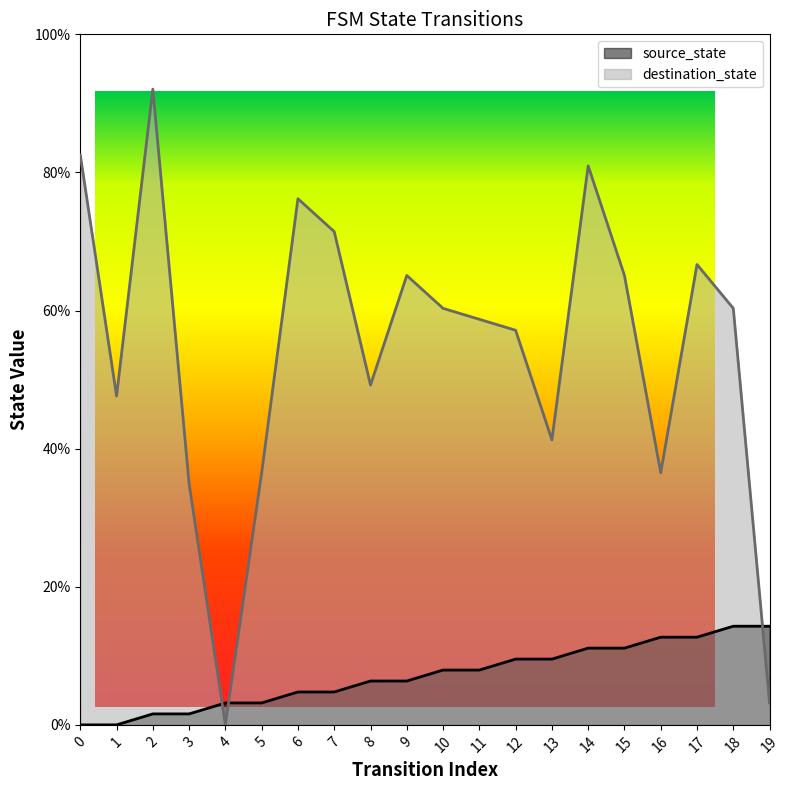

At which label does source_state first exceed 7?

10